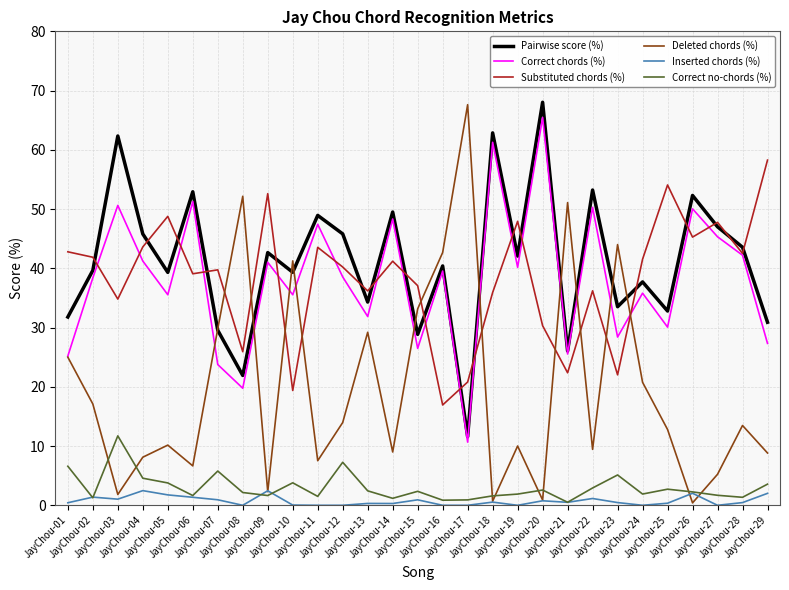

True or false: Pairwise score (%) and Inserted chords (%) intersect in this chart.

False